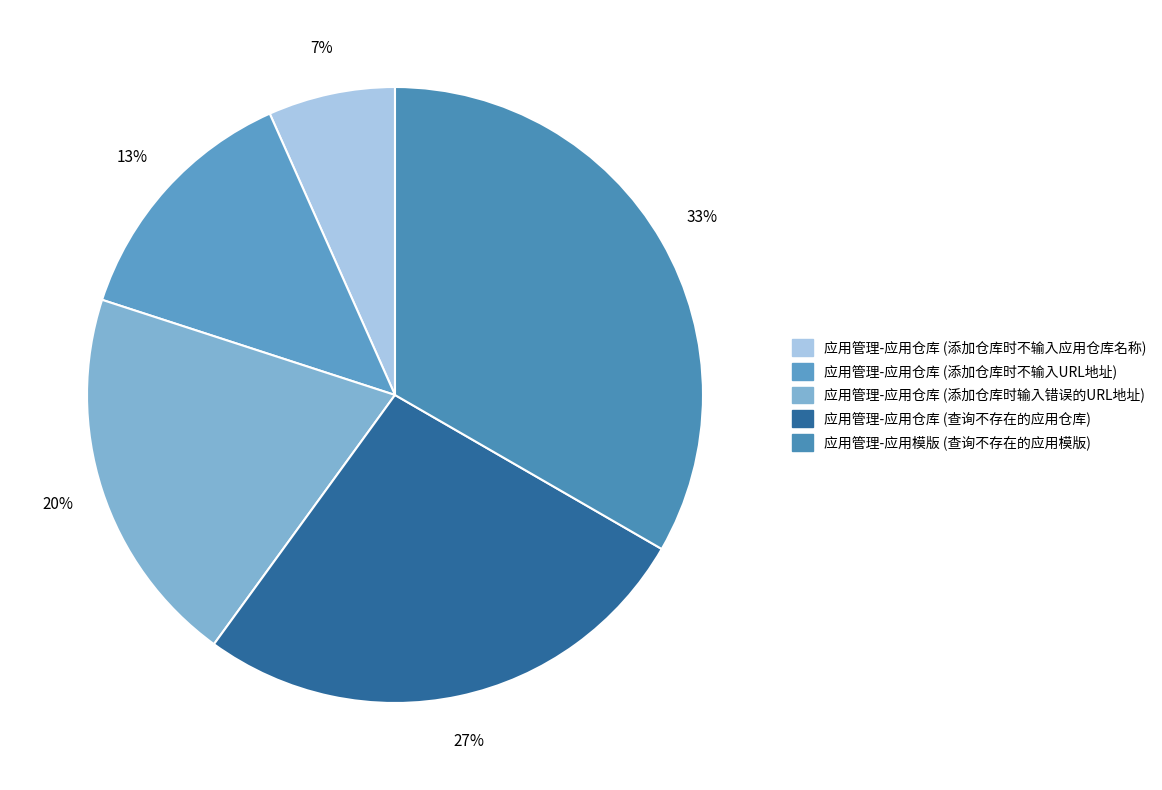

Which slice is the largest?

应用管理-应用模版 (查询不存在的应用模版)